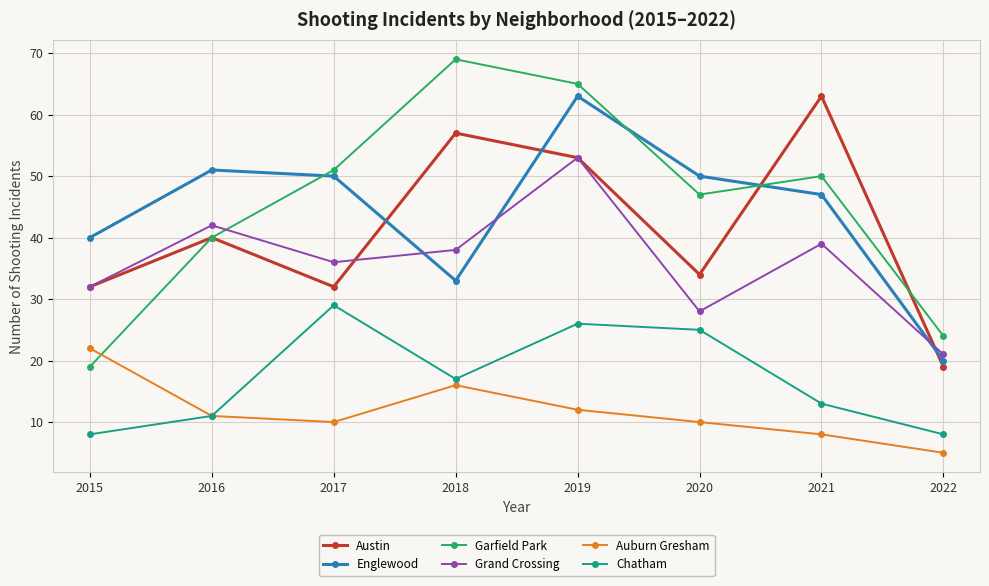

The Englewood series shows 113 at 2019. True or false?

False